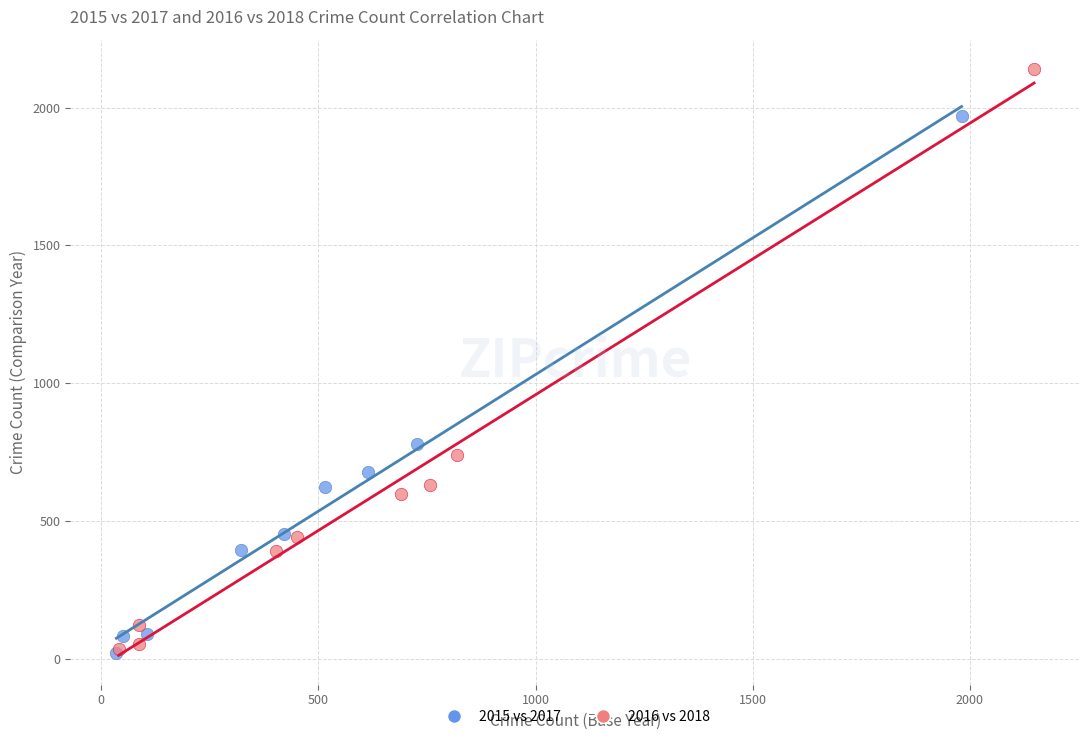

Which series has the largest Y range (max minus min)?

2016 vs 2018